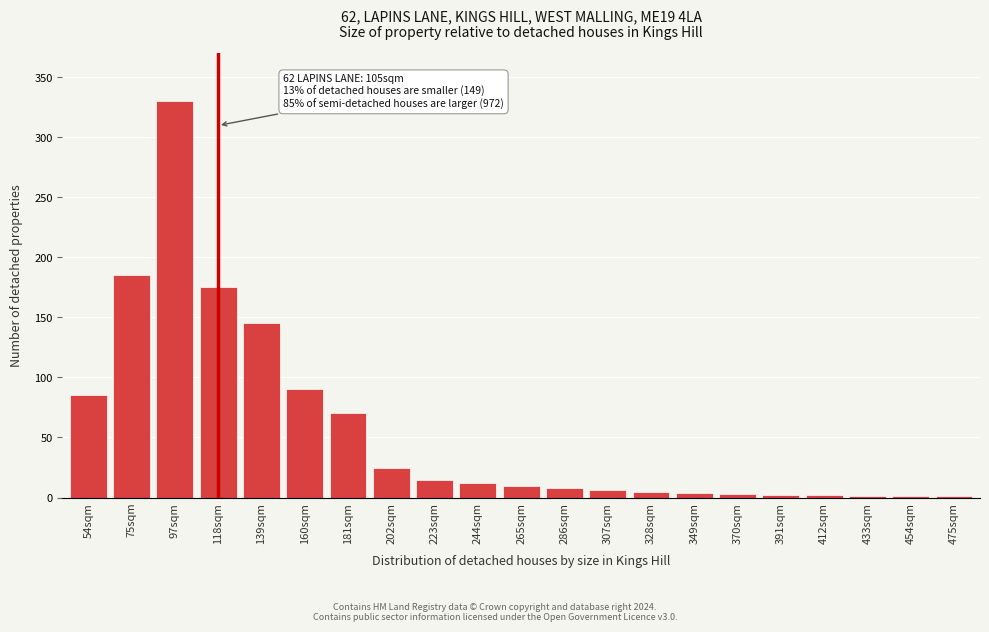

Where is the data nearest to the value 165?

118sqm